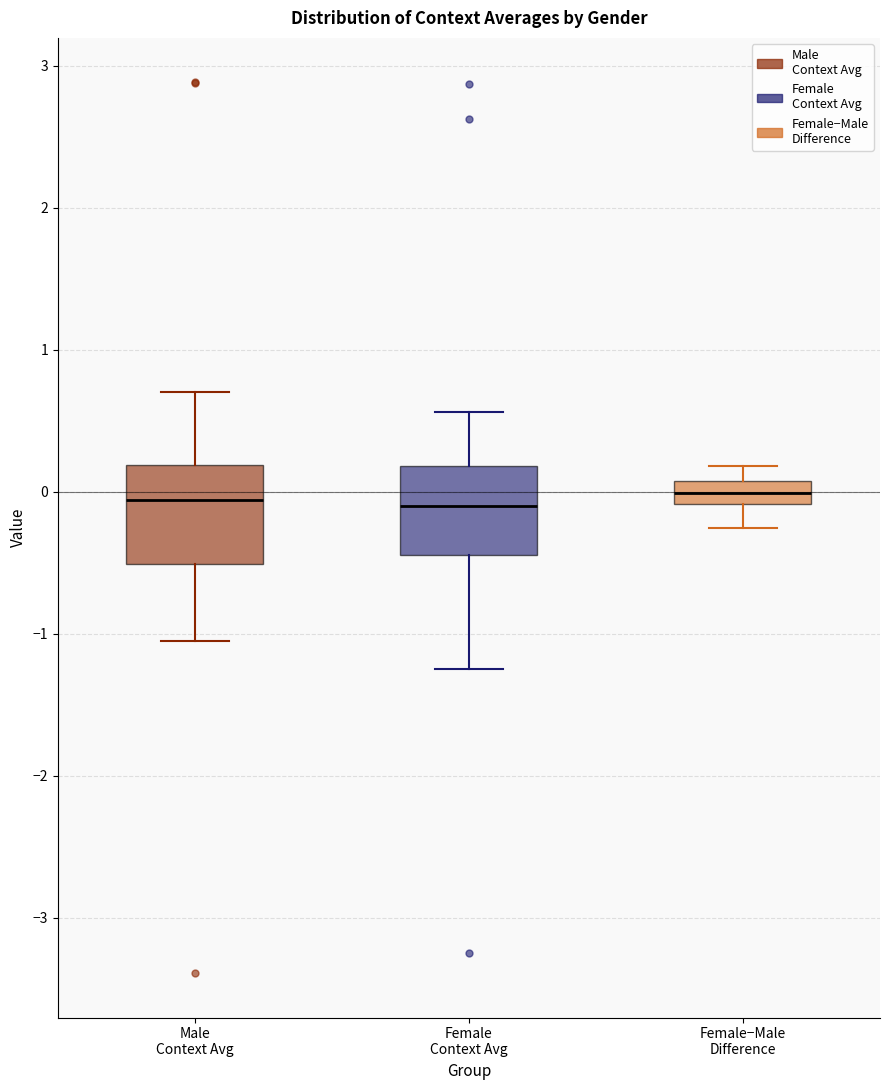

Reading left to right, transcribe this box plot: for each box, give where its median line is, the range the box spans, and where its two whiskers end, as read against the y-axis. The values are not printed on the chart, so give them approximately, as read against the axis.

Male Context Avg: median -0.1, box -0.5 to 0.2, whiskers -1.1 to 0.7
Female Context Avg: median -0.1, box -0.4 to 0.2, whiskers -1.2 to 0.6
Female−Male Difference: median 0.0, box -0.1 to 0.1, whiskers -0.3 to 0.2